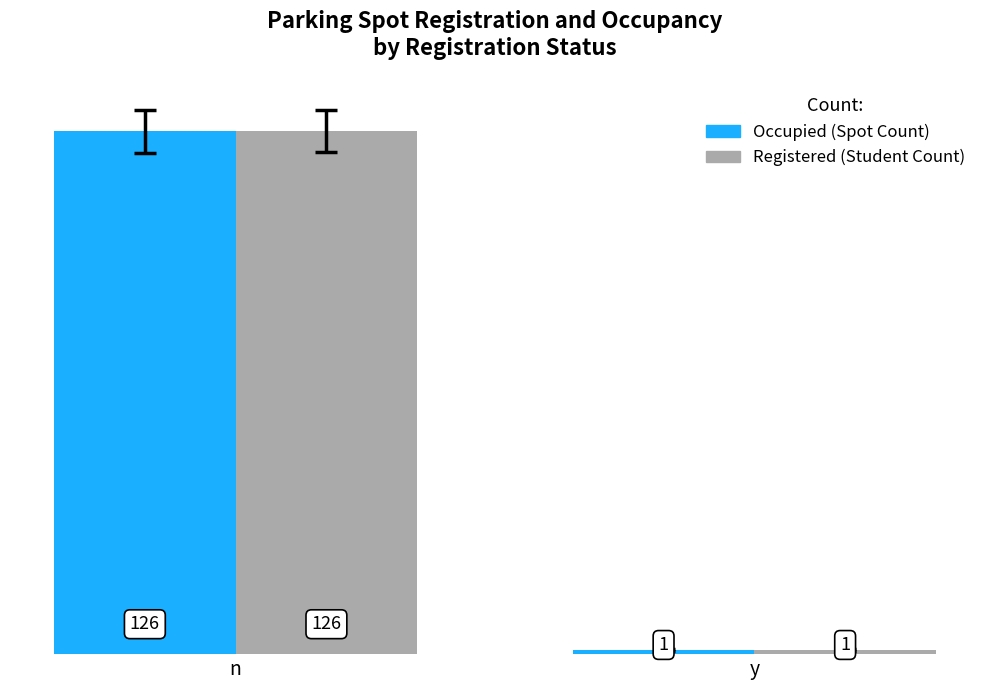

What is the sum of the Occupied (Spot Count) values at n and y?

127